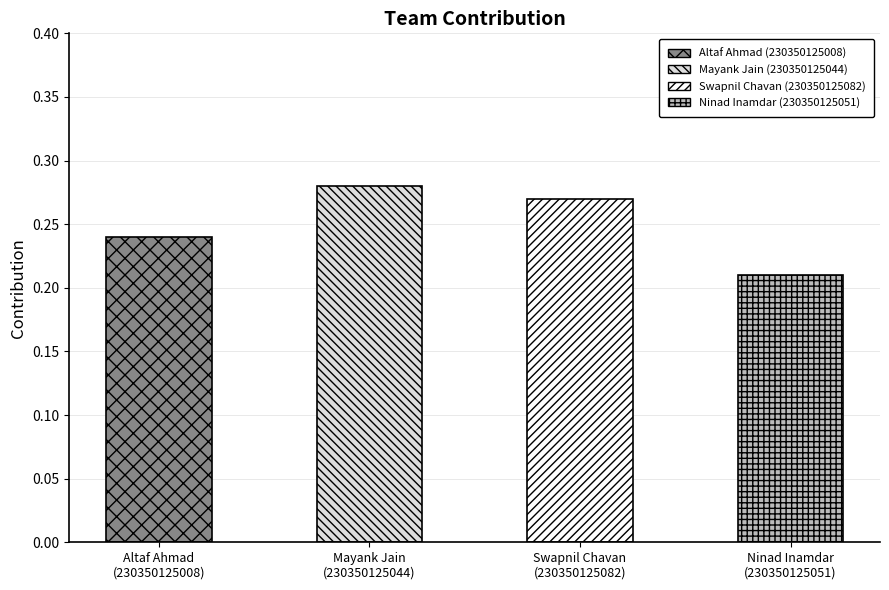

Is it true that the value at Mayank Jain
(230350125044) is 0.3?

True